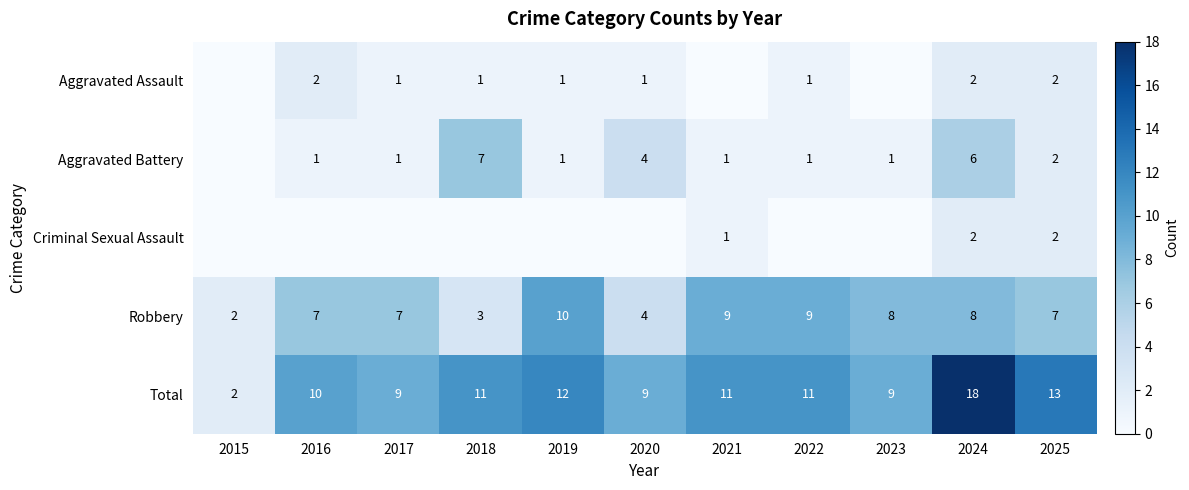

The Total series shows 7 at 2024. True or false?

False